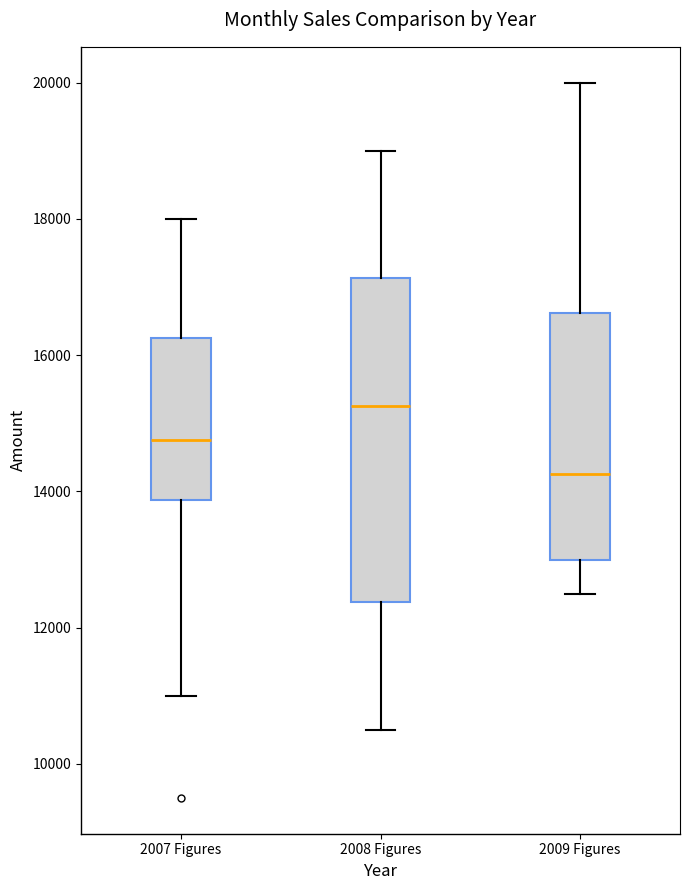

Which box's median line is the highest?

2008 Figures